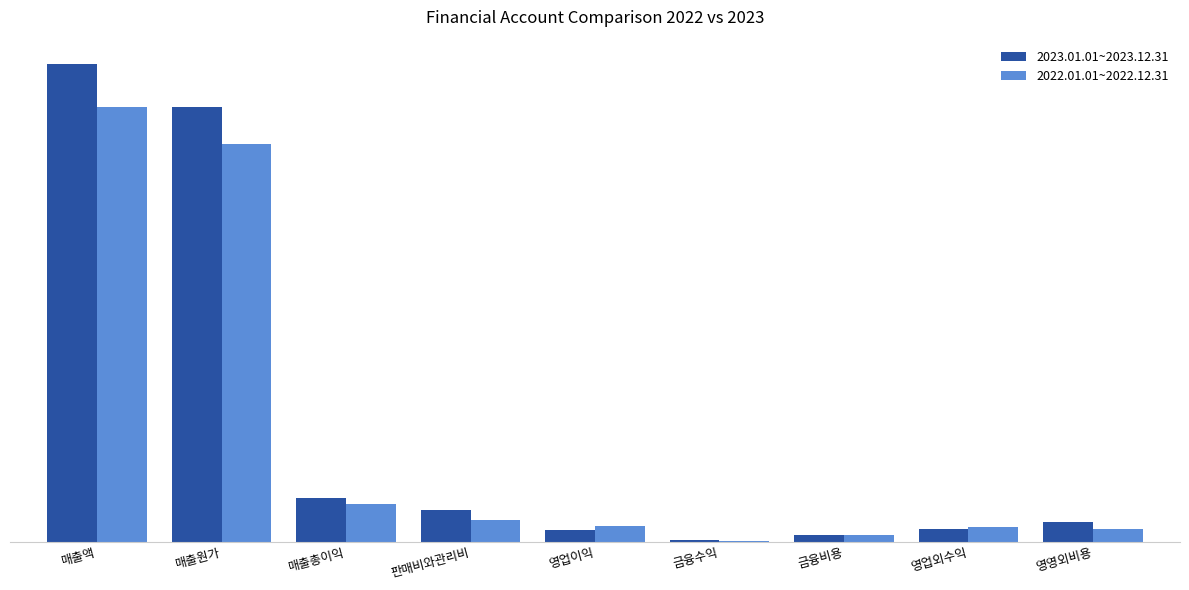

What position from the left is 영업이익?

5